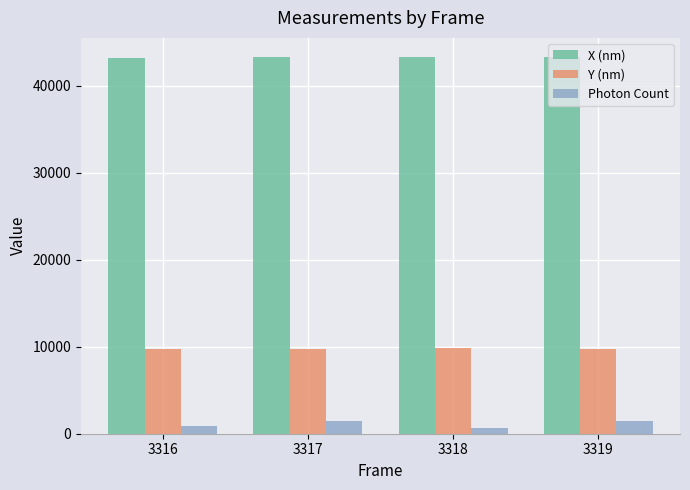

What is the maximum value for Y (nm)?

9809.3